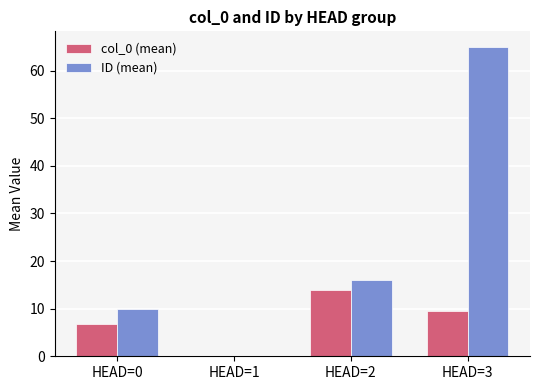

Between HEAD=1 and HEAD=2, which series saw the biggest shift?

ID (mean)